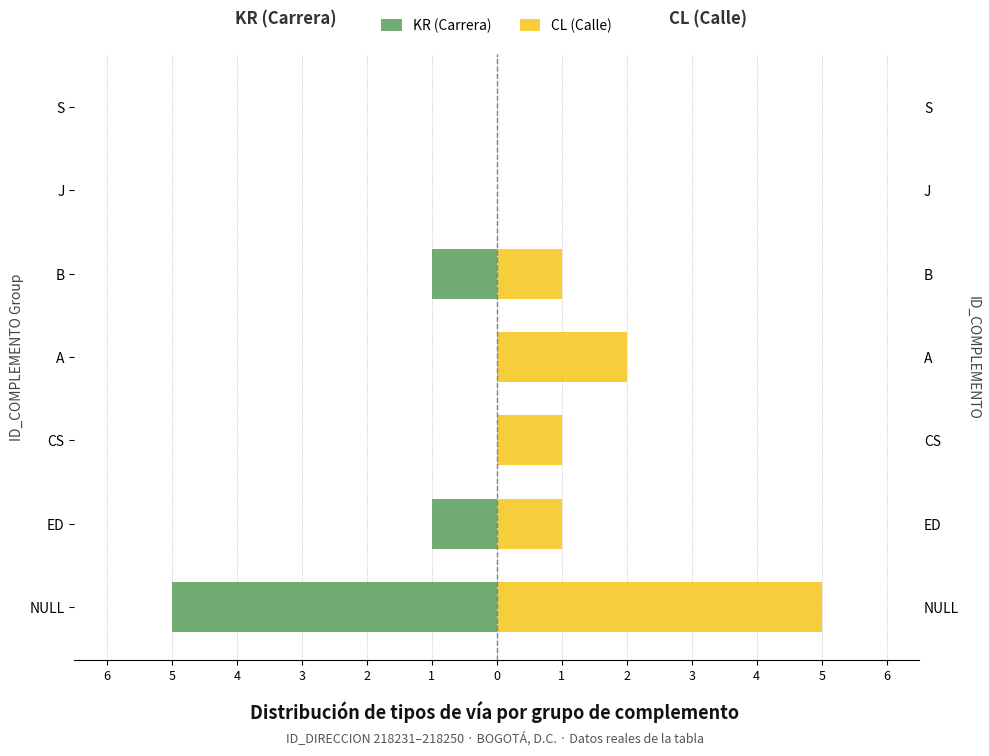

Which series has the largest total across all categories?

CL (Calle)